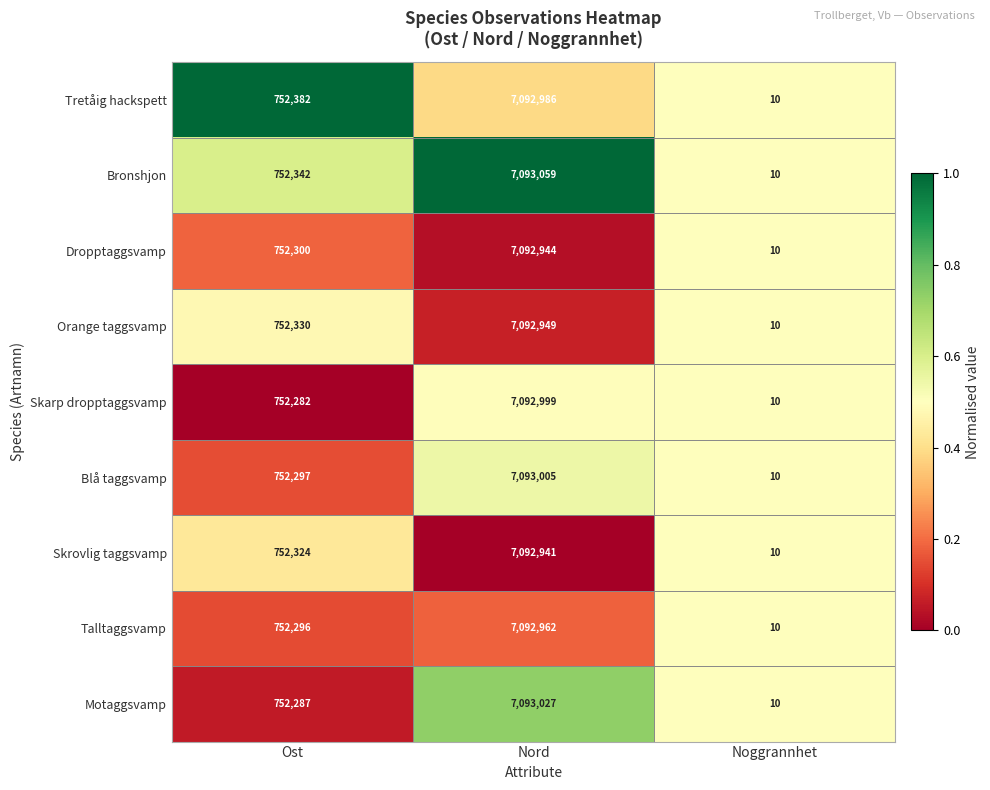

Which series has the widest spread of values?

Bronshjon